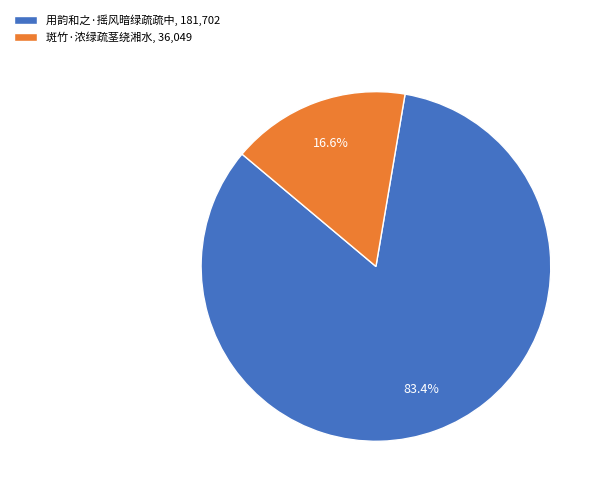

What percentage is NOT represented by 用韵和之·摇风暗绿疏疏中?

16.6%